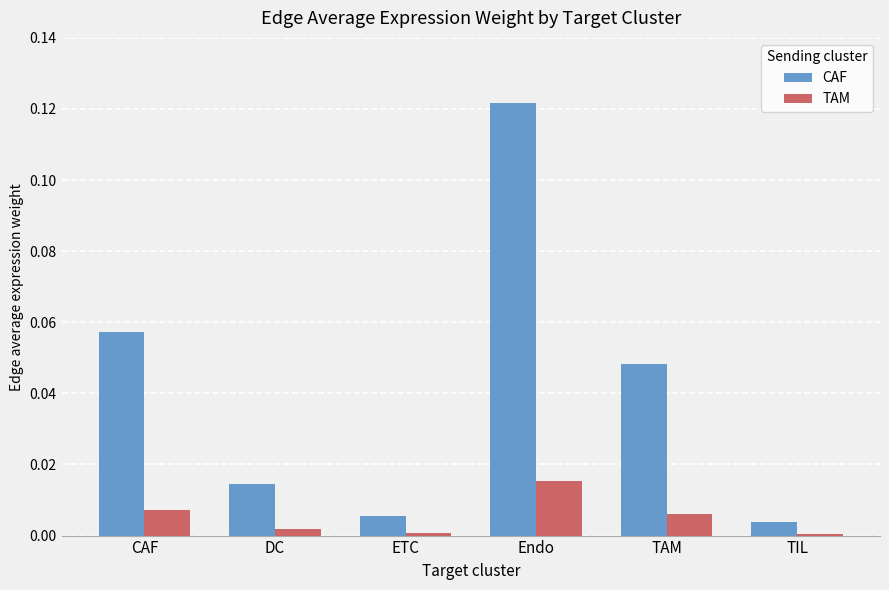

Which series has the widest spread of values?

CAF